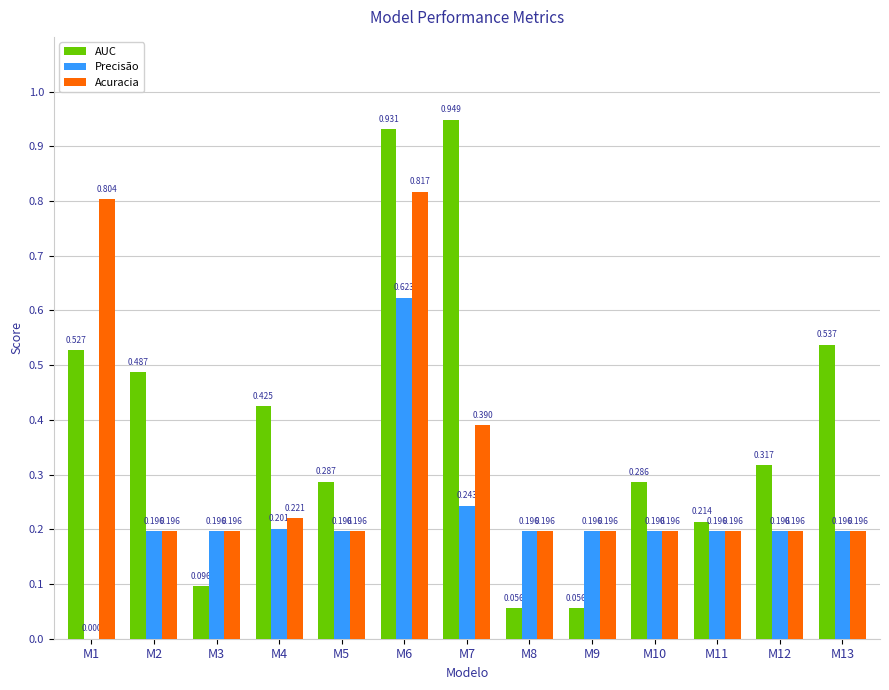

Which series has the largest range (max minus min)?

AUC